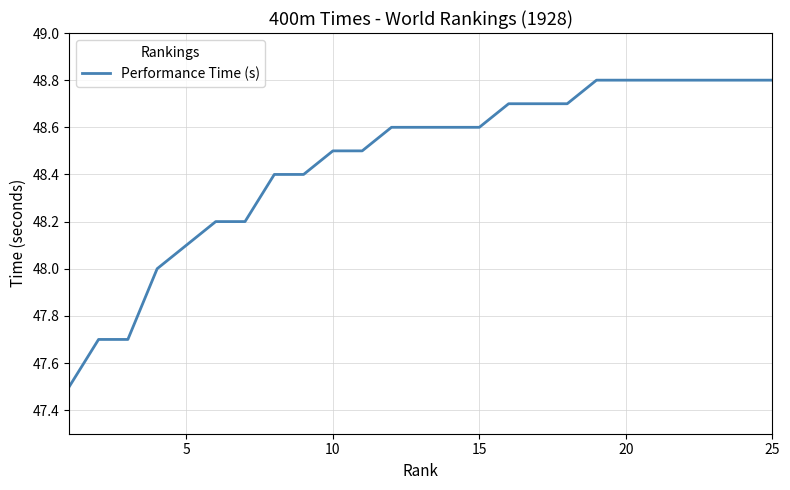

What is the difference between the maximum and minimum values?

1.3